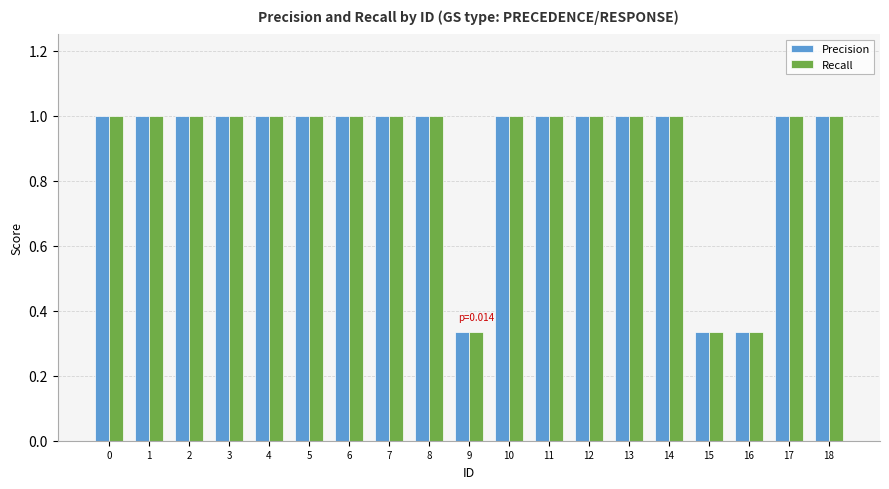

What is the total value across all series at 8?

2.0